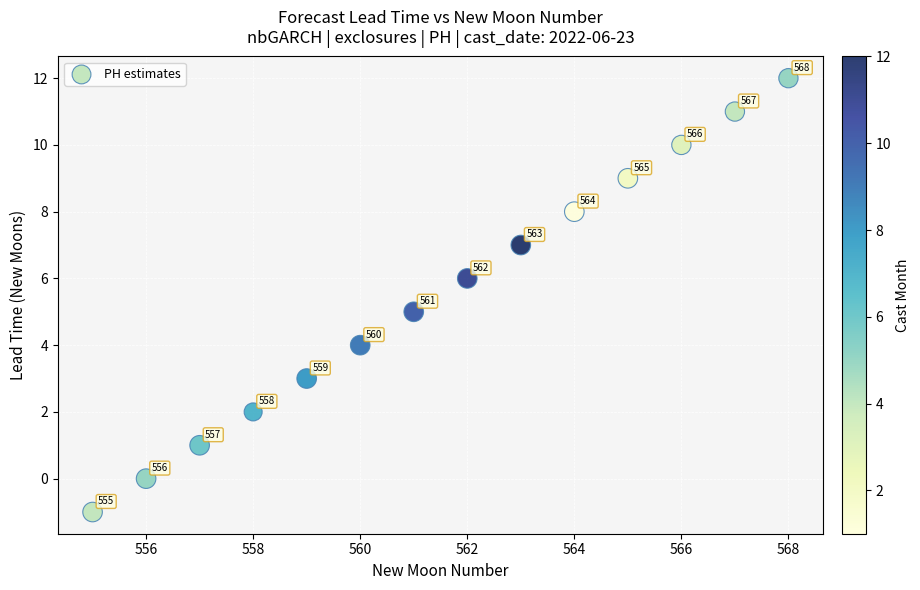

What is the range of X values (max minus min)?

13